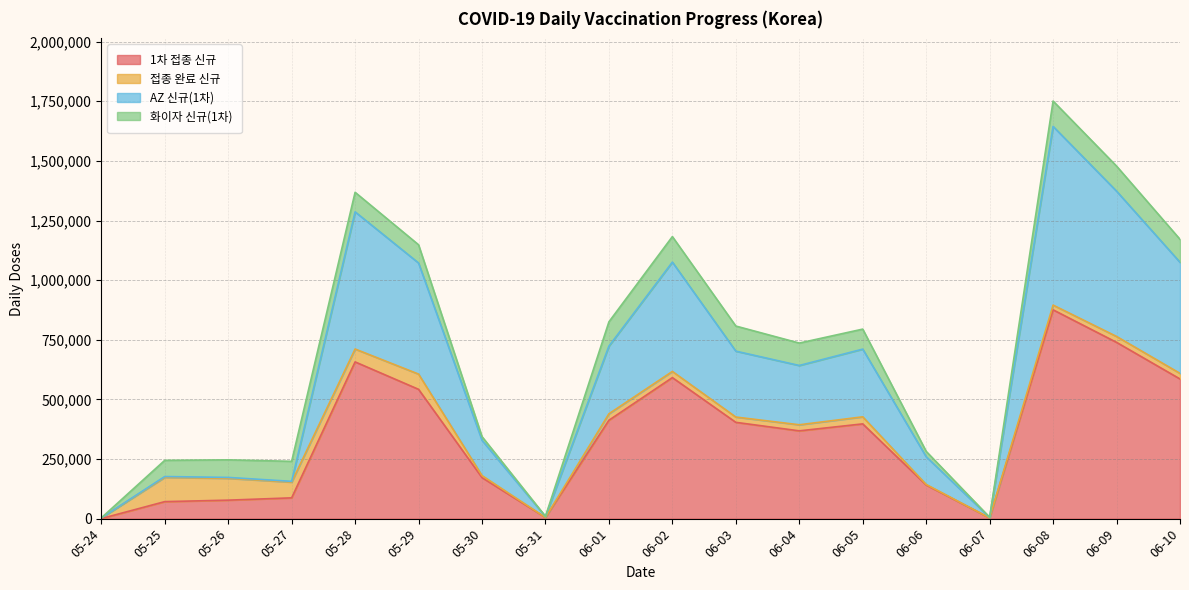

Which series changed the most between 05-25 and 05-28?

AZ 신규(1차)